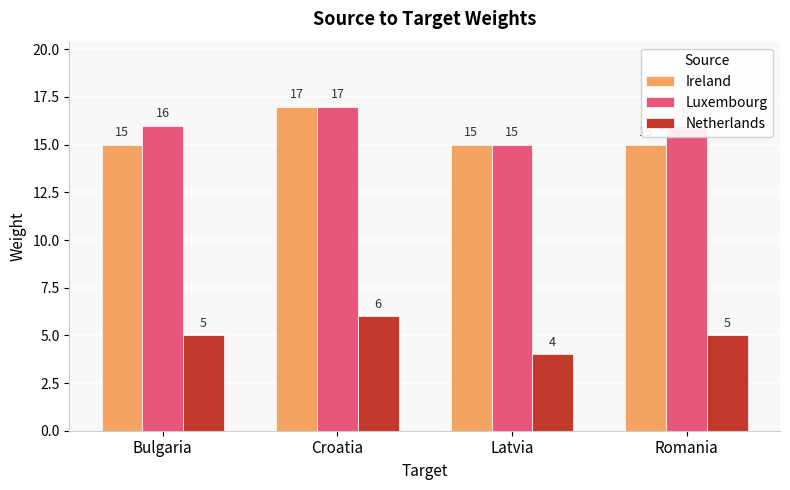

What are all the series names shown in the legend?

Ireland, Luxembourg, Netherlands